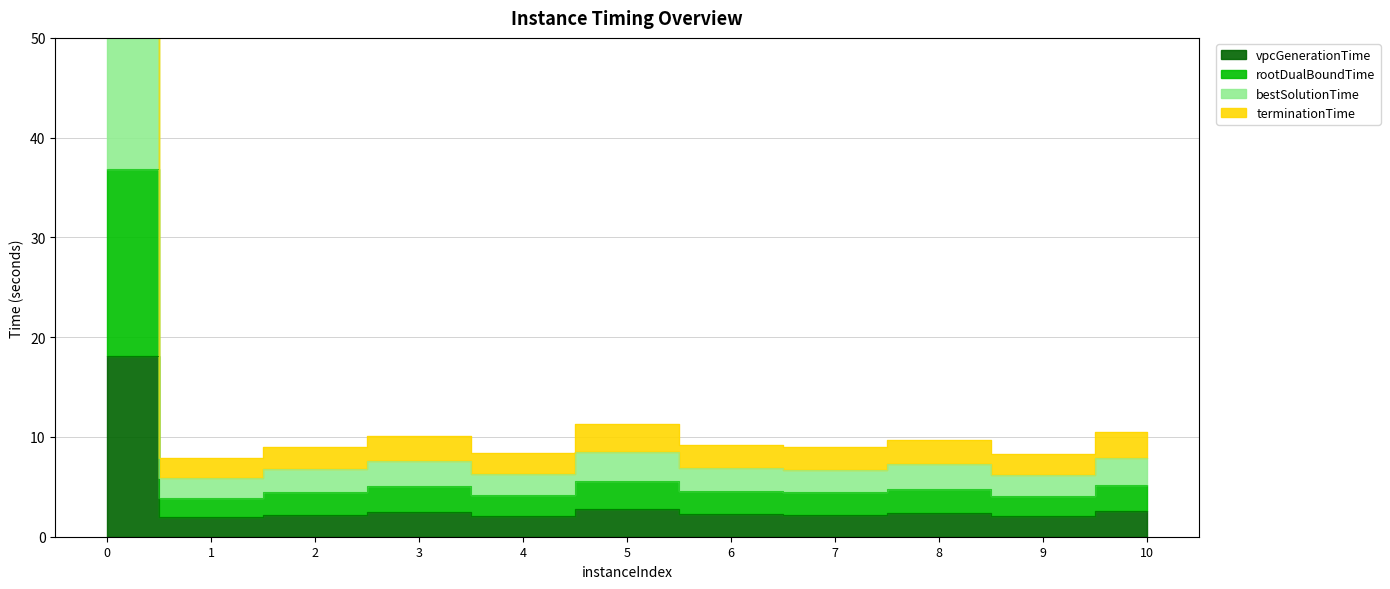

Which series has the widest spread of values?

bestSolutionTime